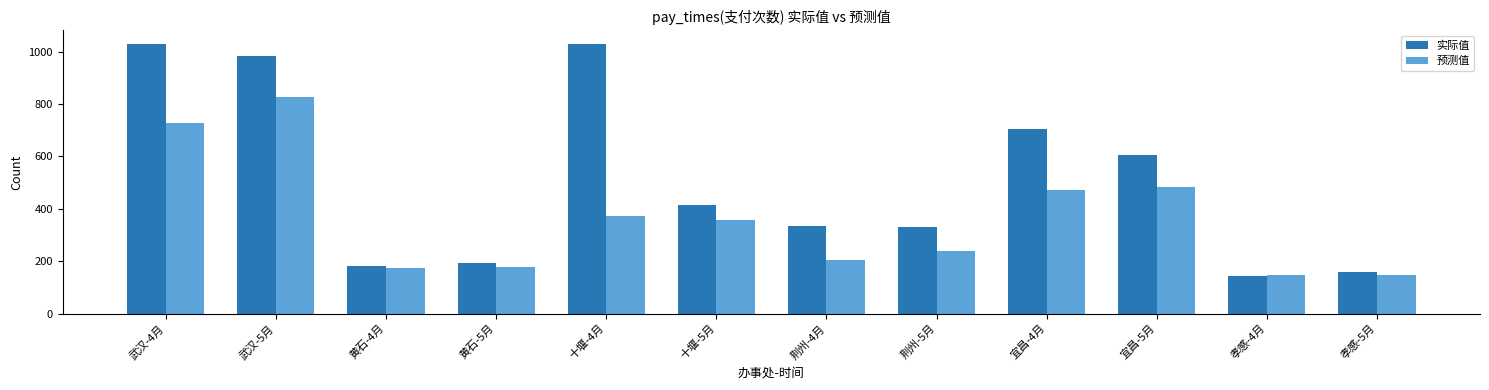

What are all the series names shown in the legend?

实际值, 预测值